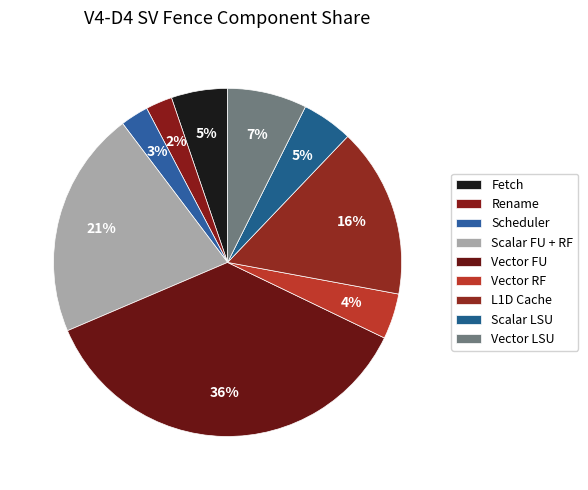

Does Scalar FU + RF account for over 50% of the chart?

No